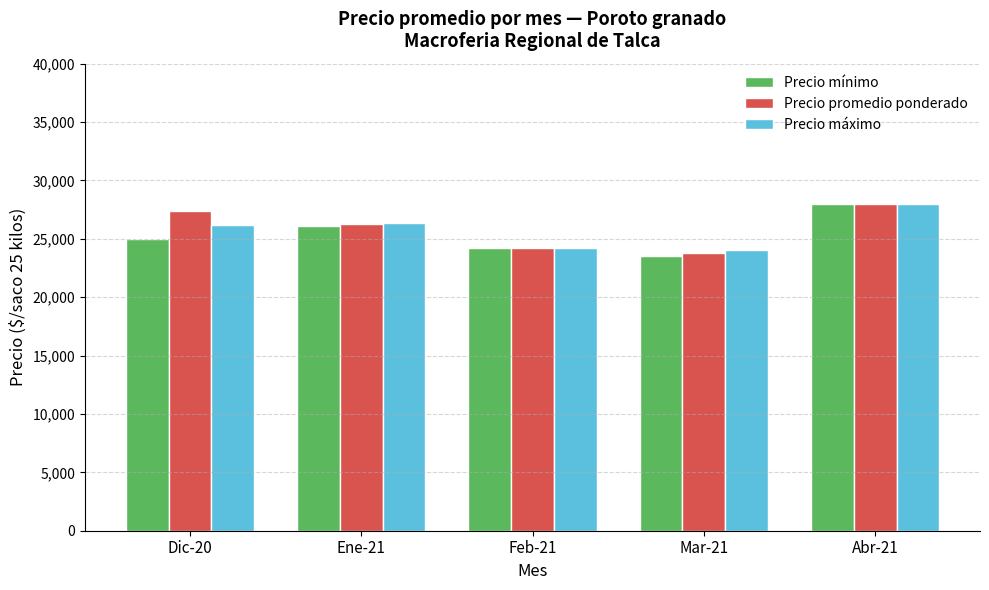

What is the total value across all series at Feb-21?

72693